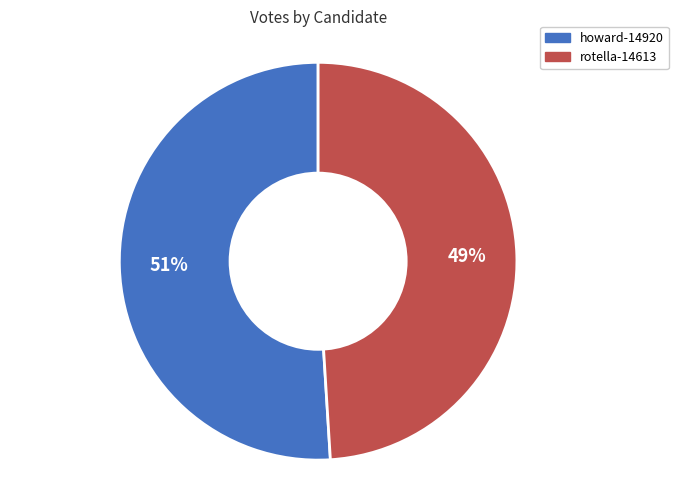

Which slice is the largest?

howard-14920